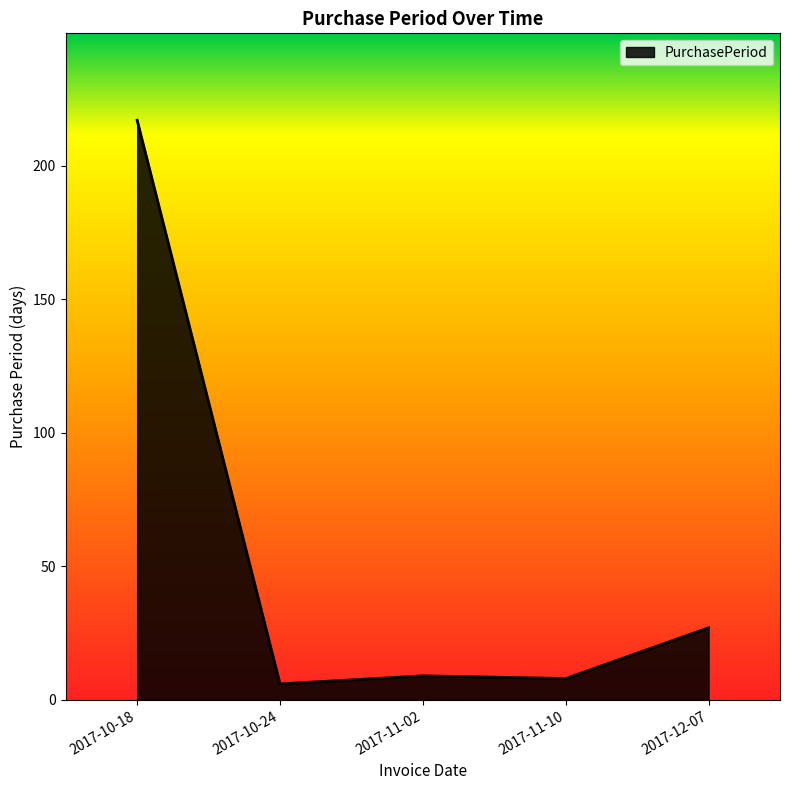

What is the difference between the values at 2017-12-07 and 2017-10-24?

21